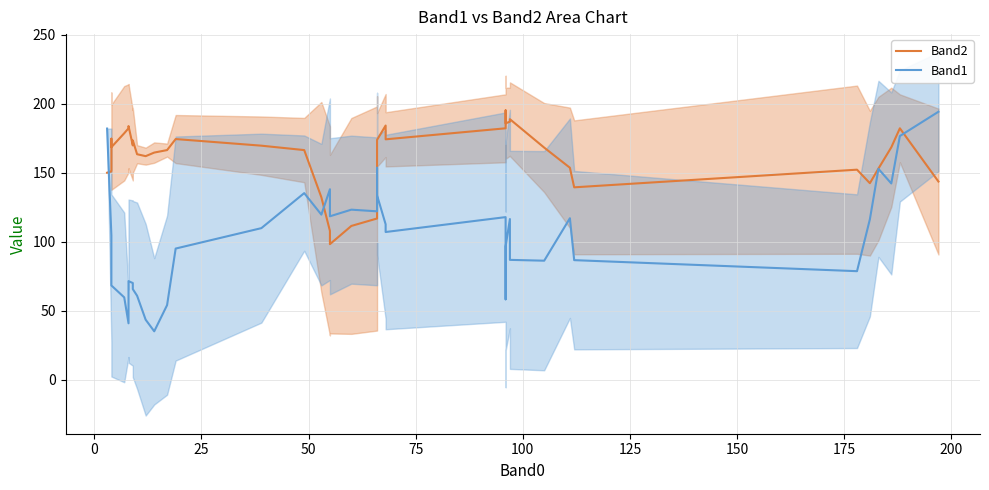

What is the difference between the maximum and minimum values in the Band1 series?

159.2